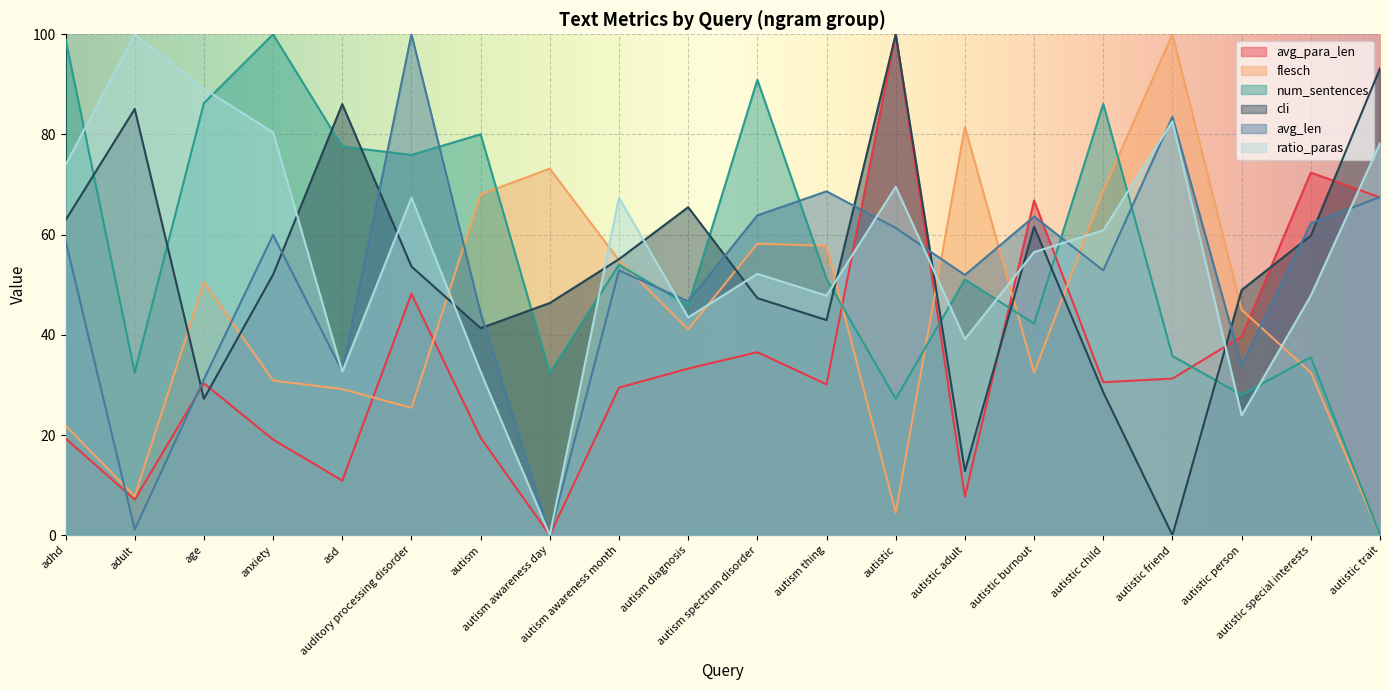

What is the sum of the cli values at autistic child and autistic burnout?

90.1